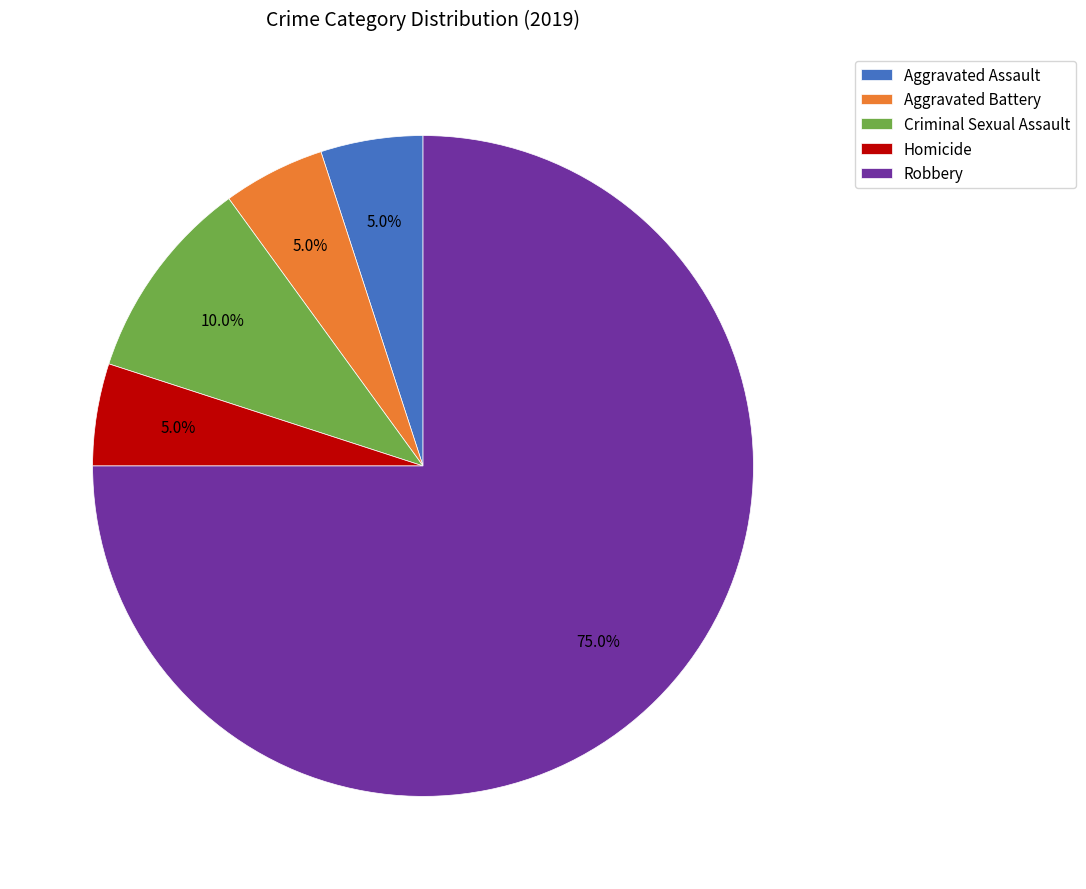

How many slices are in this pie chart?

5